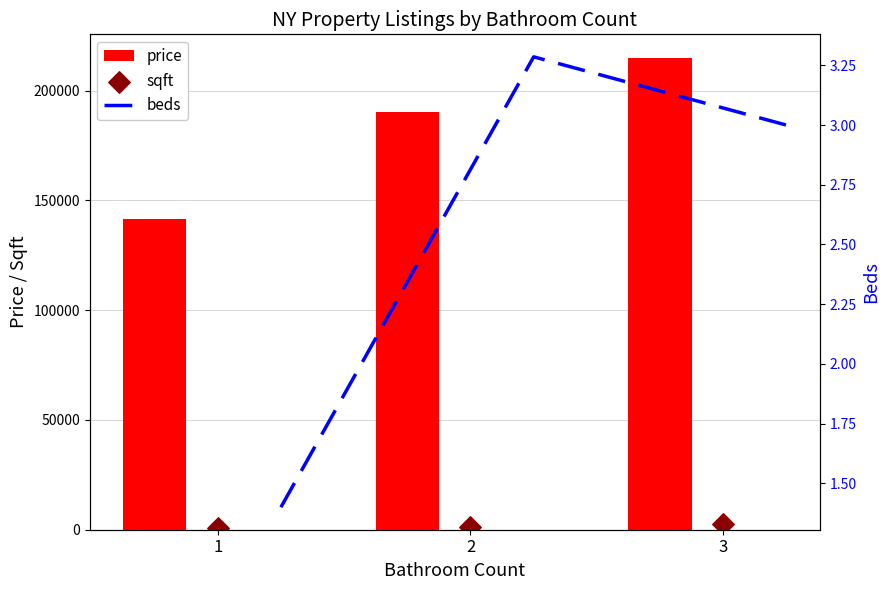

At how many categories does at least one series exceed 34408?

3